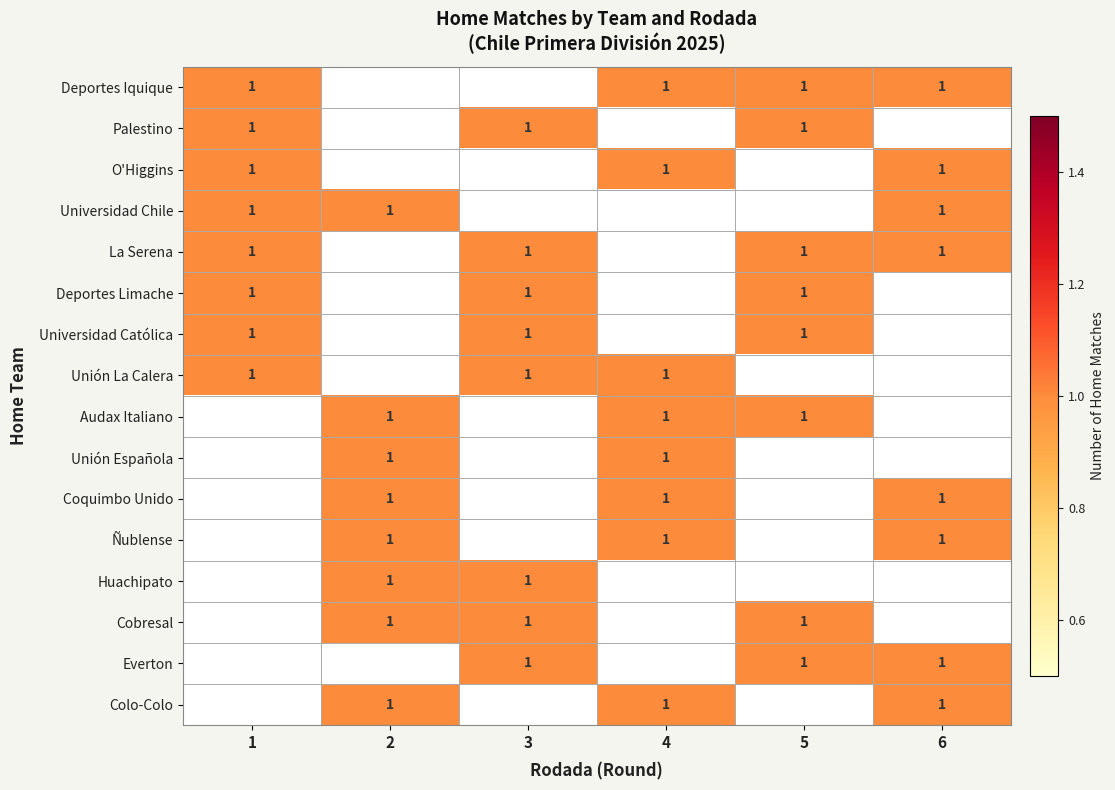

True or false: Unión La Calera has a value of 1 at 3.

True